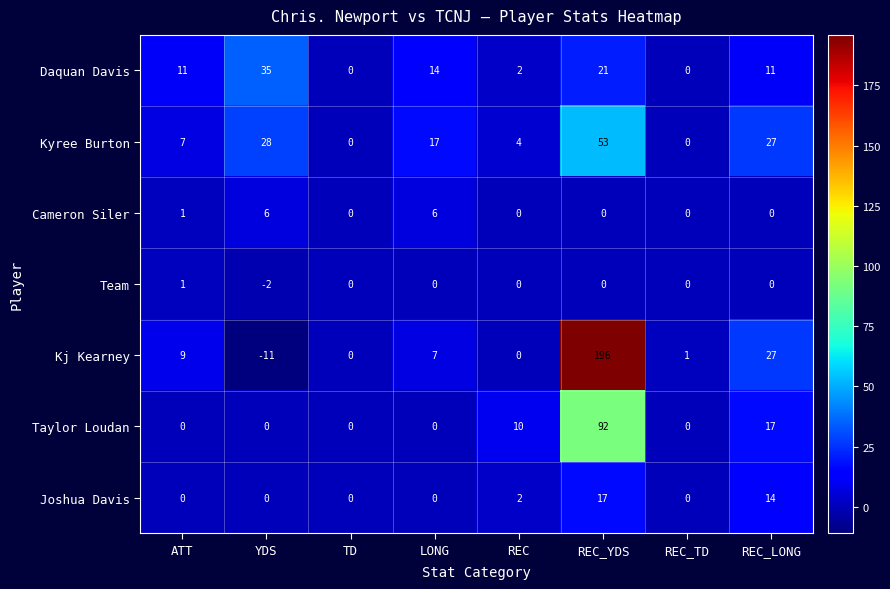

What is the sum of all Taylor Loudan values?

119